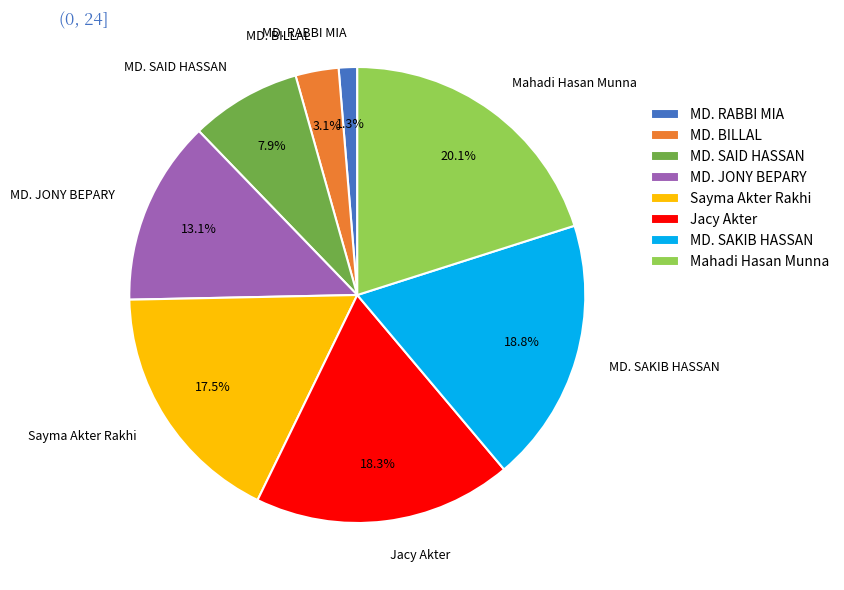

What is the ratio of the value at MD. SAKIB HASSAN to the value at MD. JONY BEPARY?

1.4